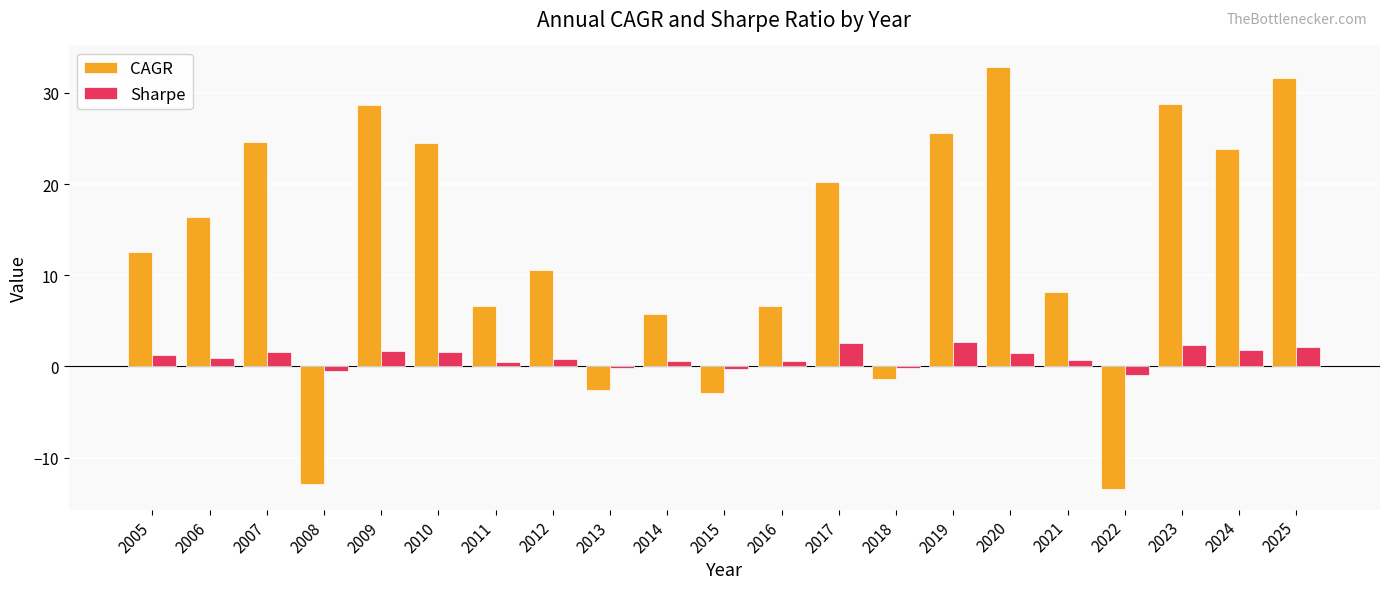

What is the sum of the CAGR values at 2005 and 2017?

32.8